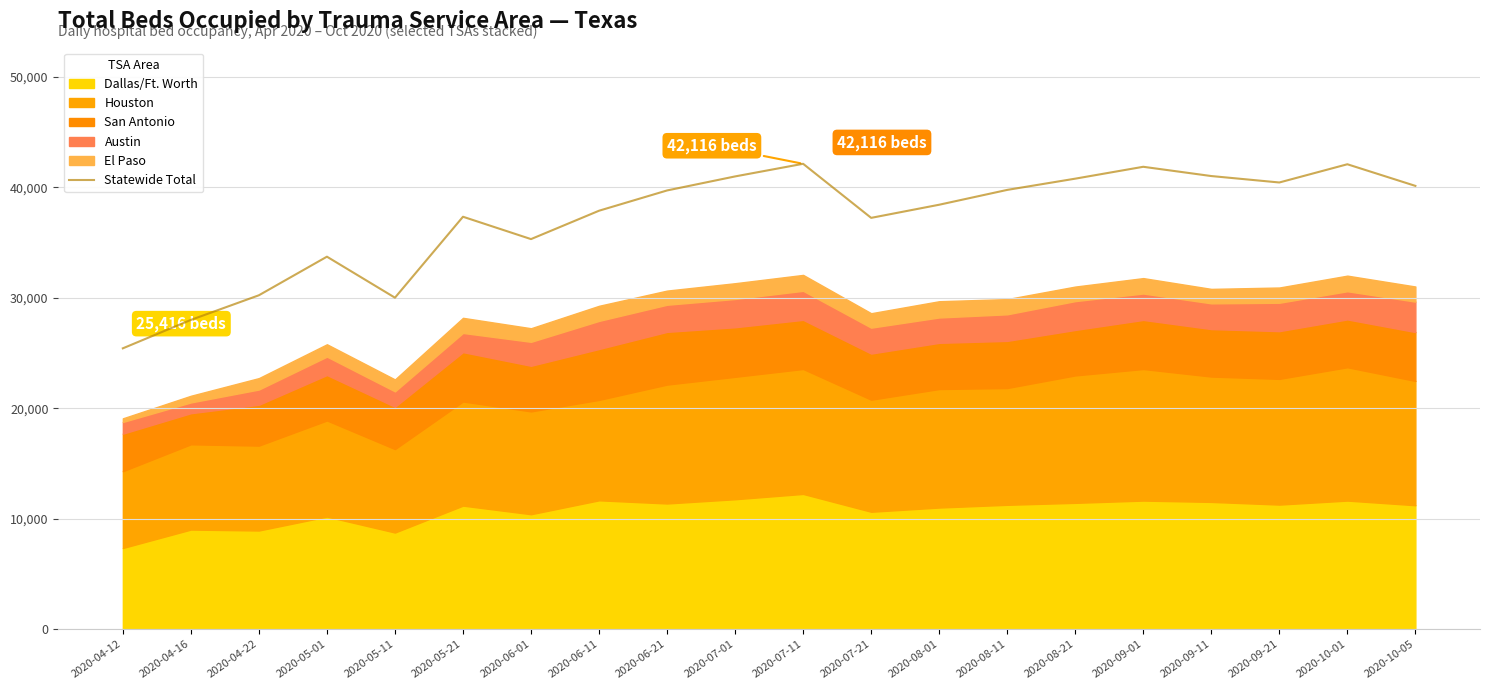

How many points are lower than both their immediate neighbors (excluding endpoints)?

4